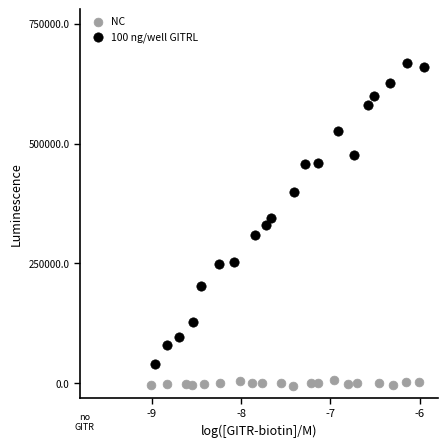

Which series reaches the maximum Y coordinate?

100 ng/well GITRL